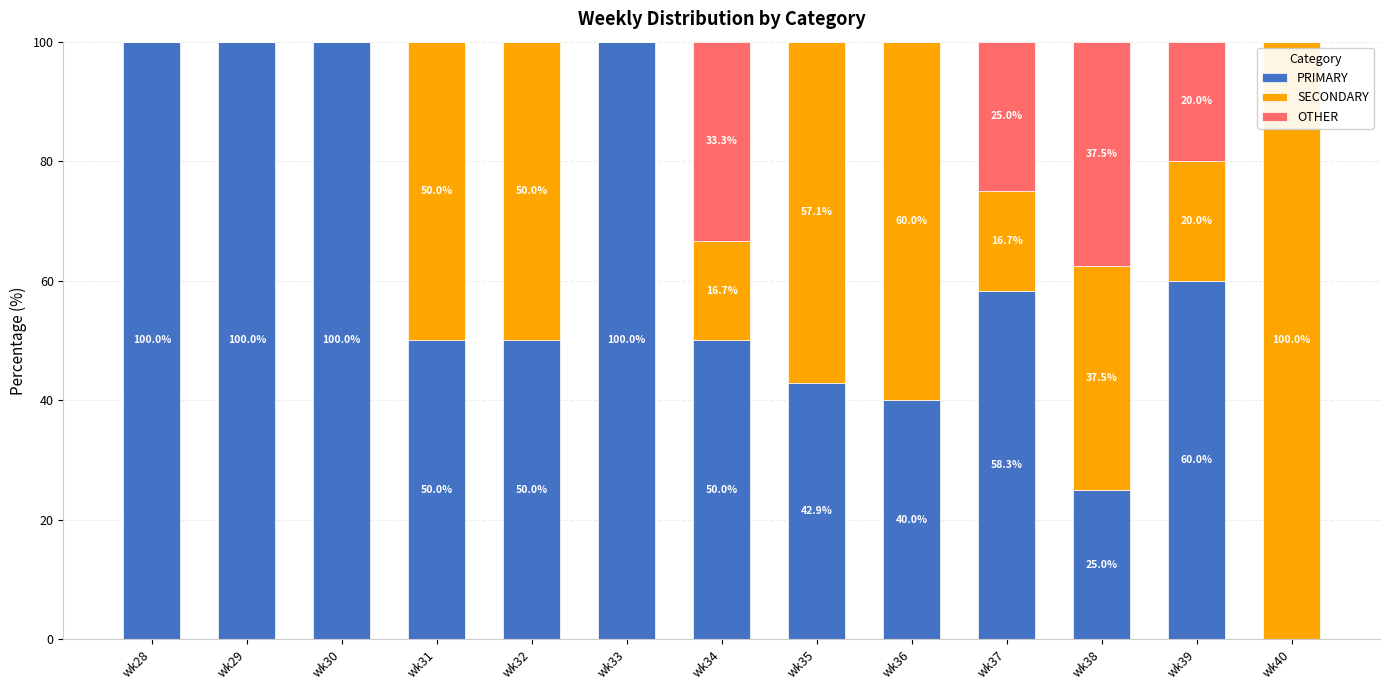

What is the maximum value for PRIMARY?

100.0